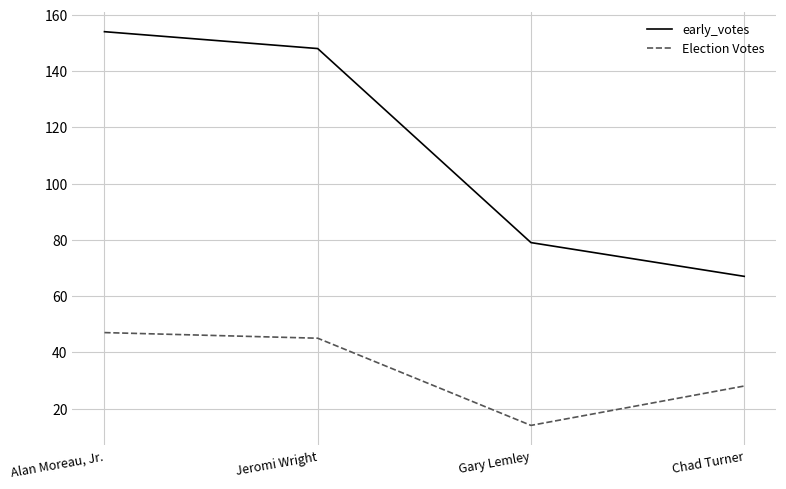

Rank the series by their maximum value, from highest to lowest.

early_votes, Election Votes